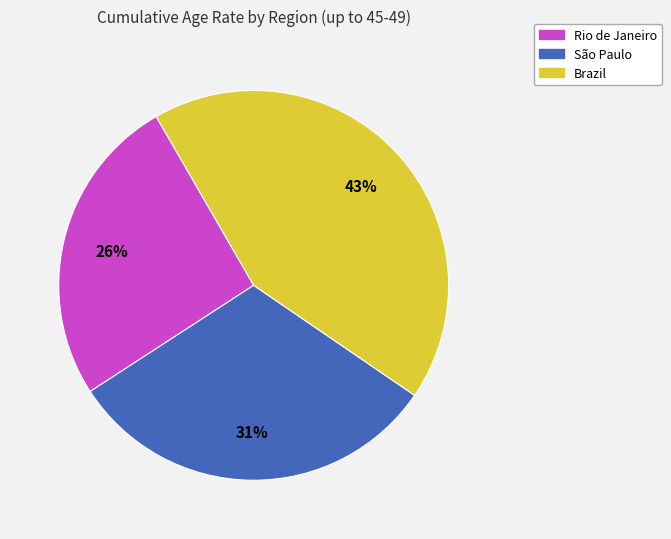

What is the smallest slice in the pie chart?

Rio de Janeiro